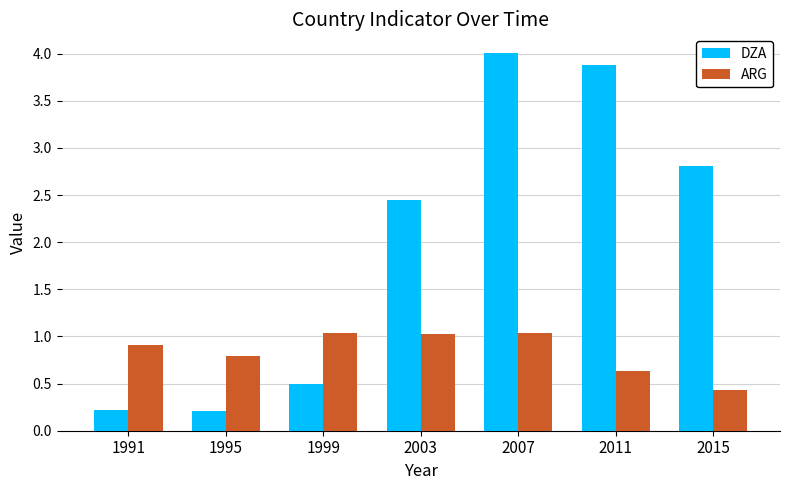

Which series has the widest spread of values?

DZA